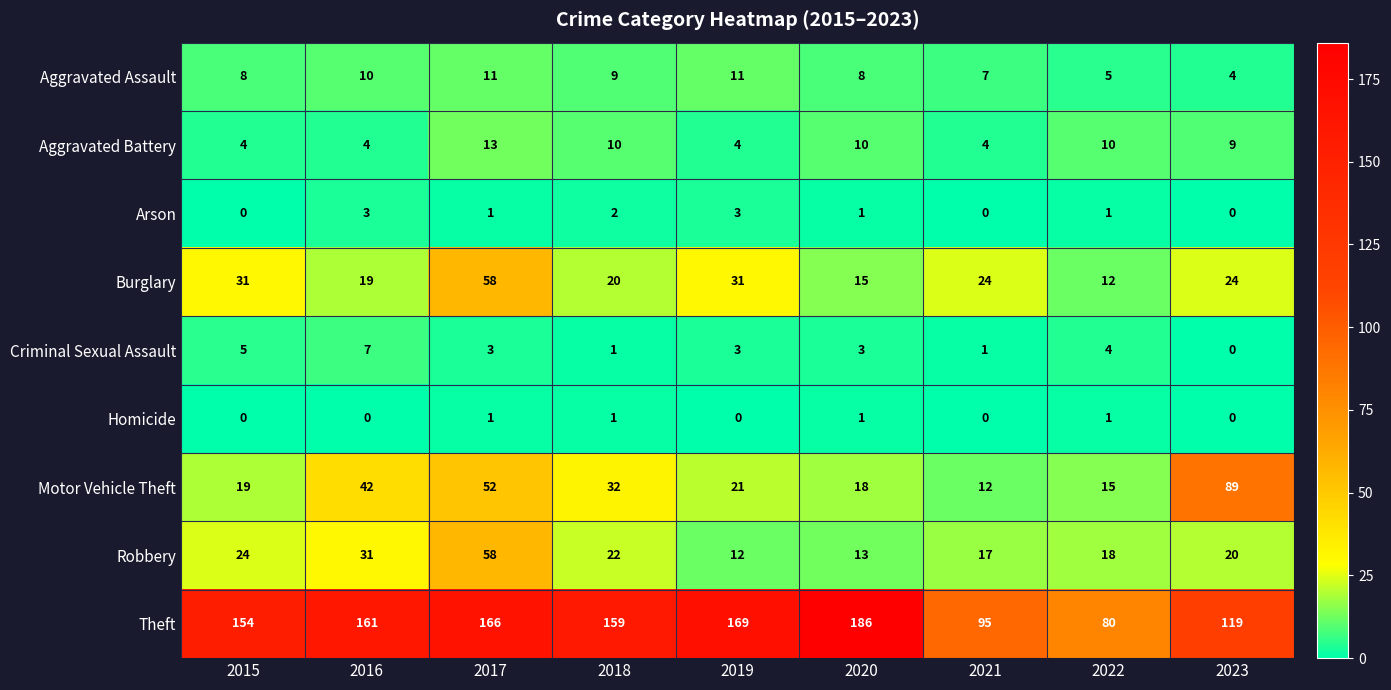

What is the sum of the Motor Vehicle Theft values at 2018 and 2023?

121